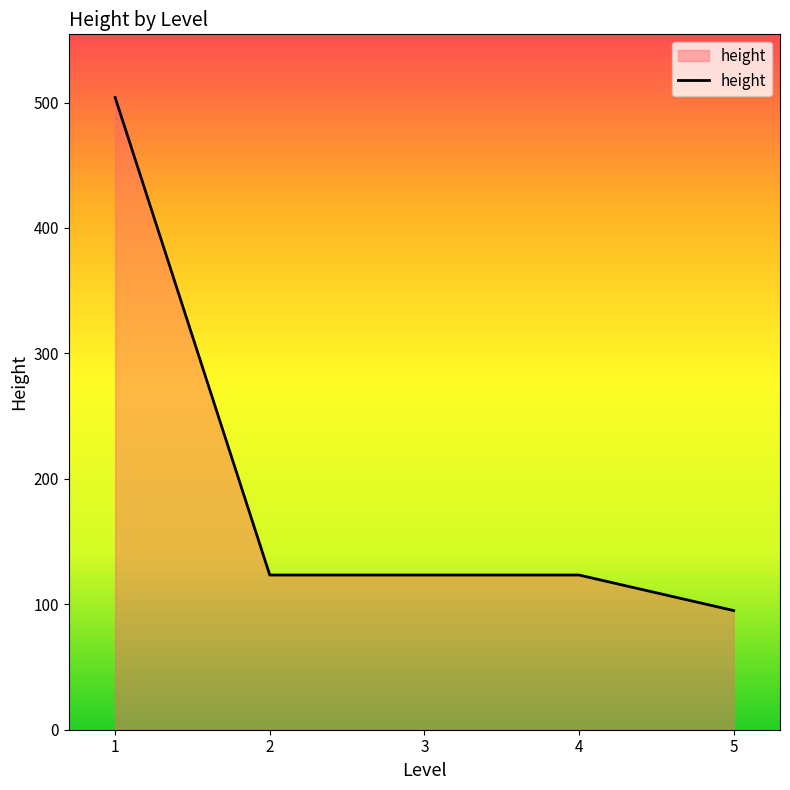

Which has a higher value, 2 or 5?

2